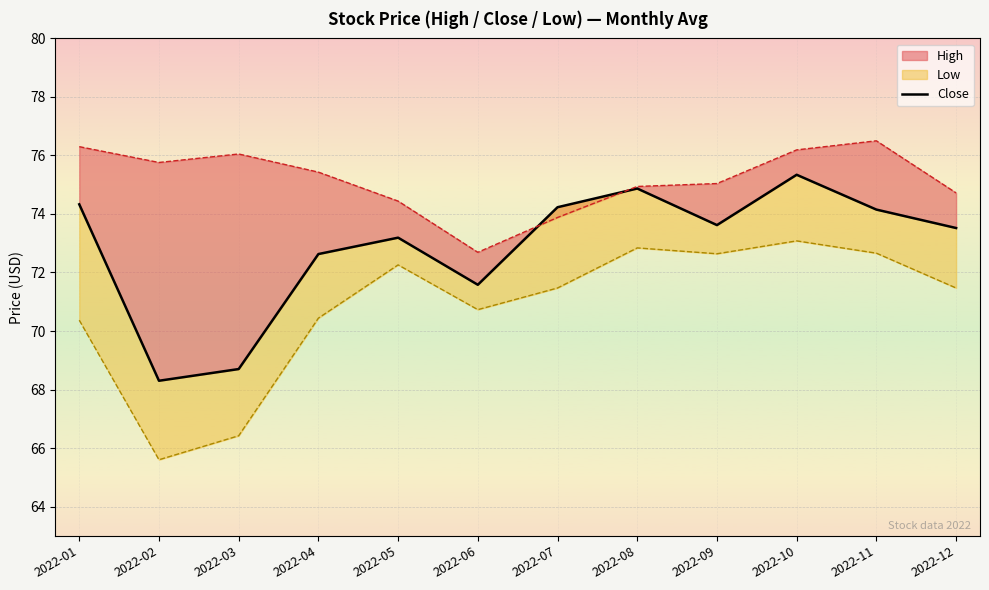

Where is the data nearest to the value 71?

2022-06